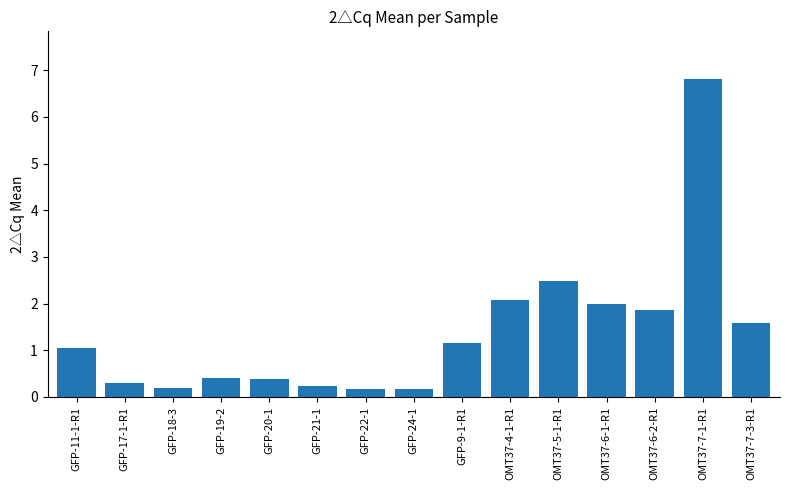

What position from the left is GFP-18-3?

3